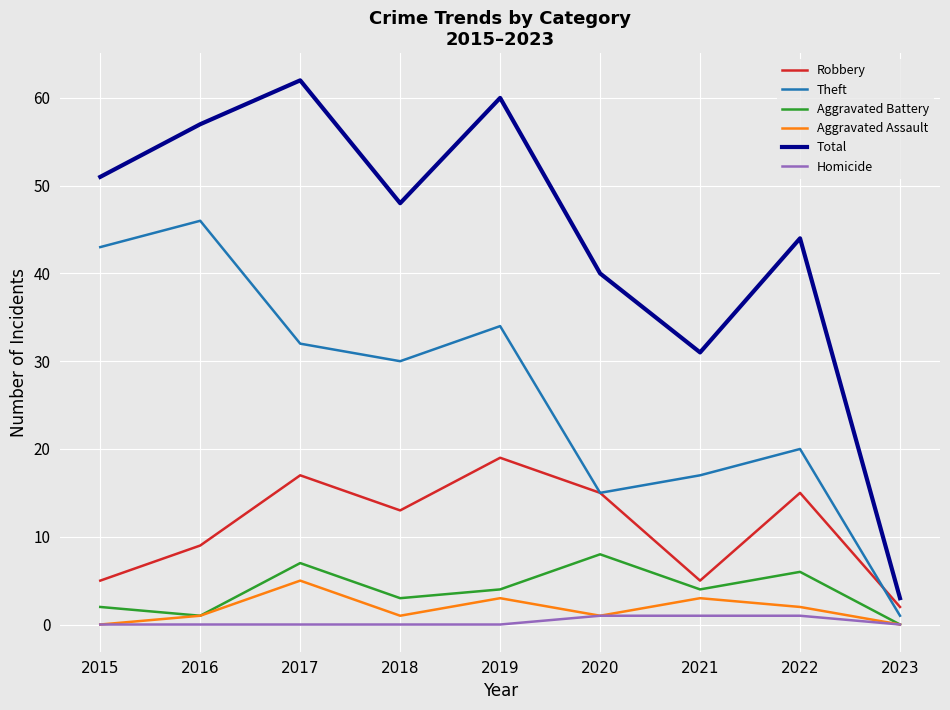

What is the sum of the Aggravated Assault values at 2019 and 2017?

8